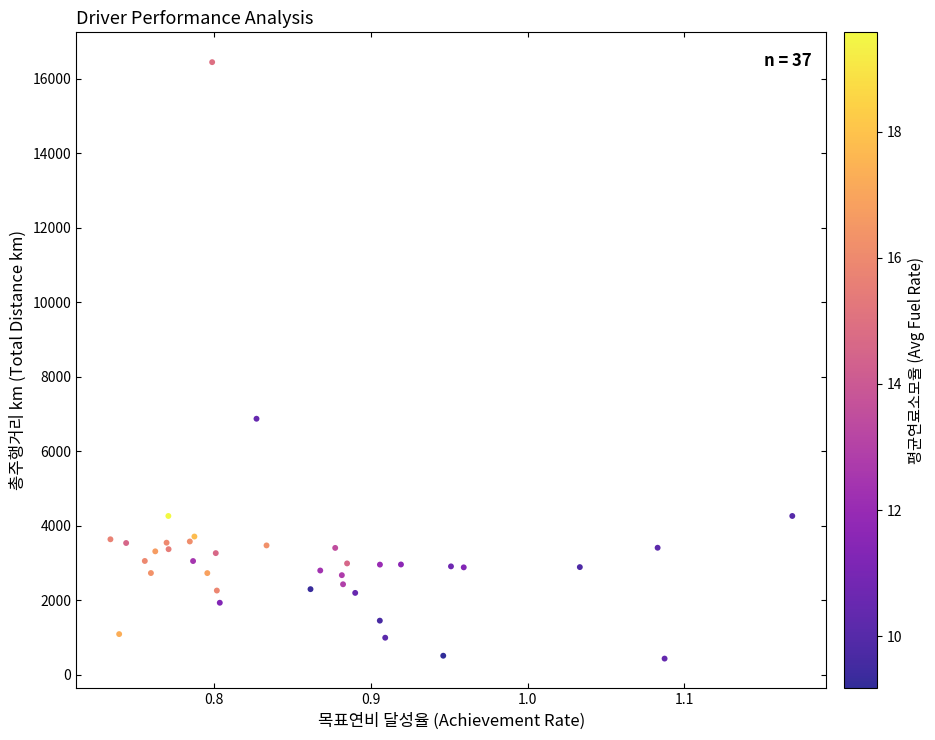

What Y value in the scatter plot is closest to 8444?

6877.3